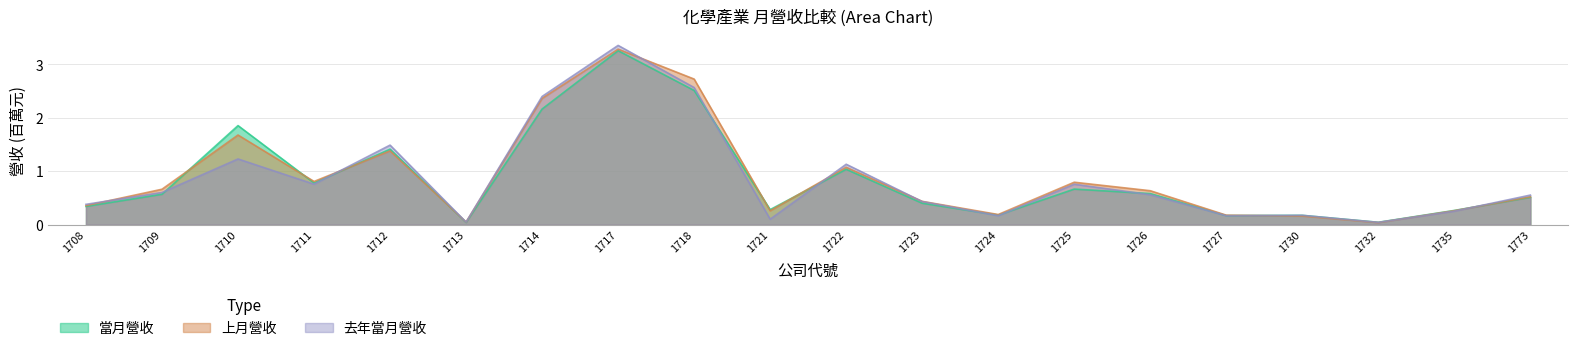

The 去年當月營收 series shows 5.5 at 1717. True or false?

False